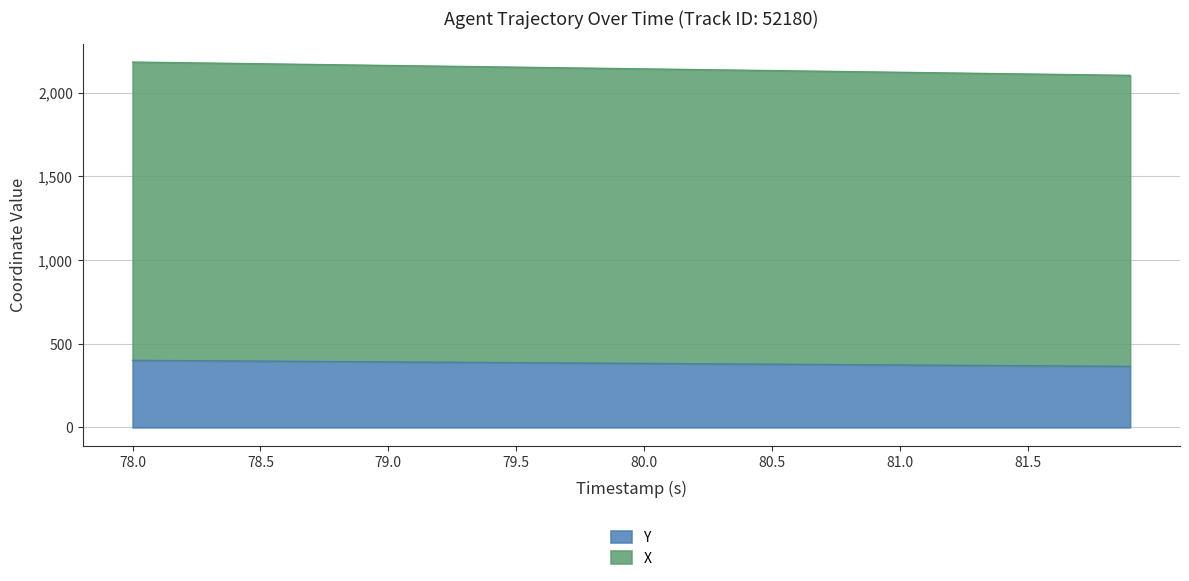

What is the lowest value of the Y series?

364.7